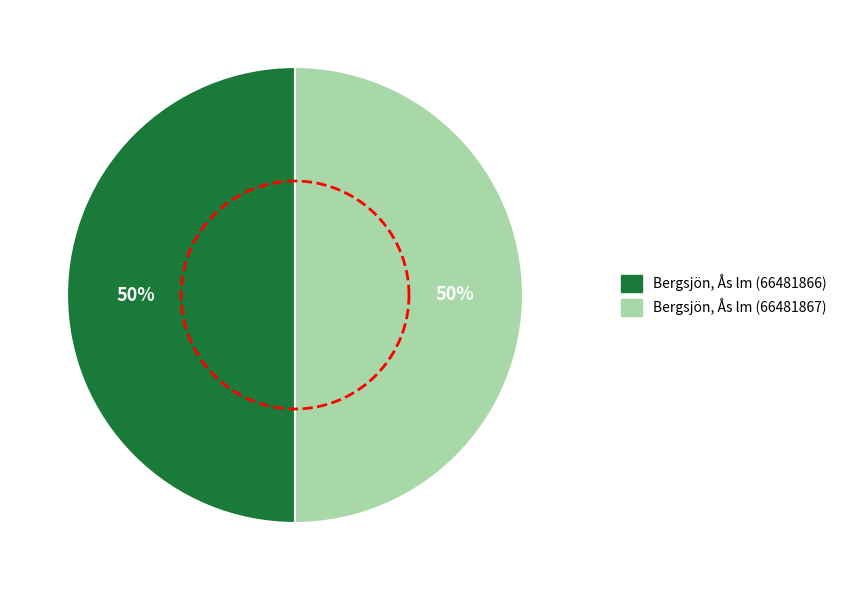

To the nearest percent, what is the combined percentage of Bergsjön, Ås lm (66481866) and Bergsjön, Ås lm (66481867)?

100%